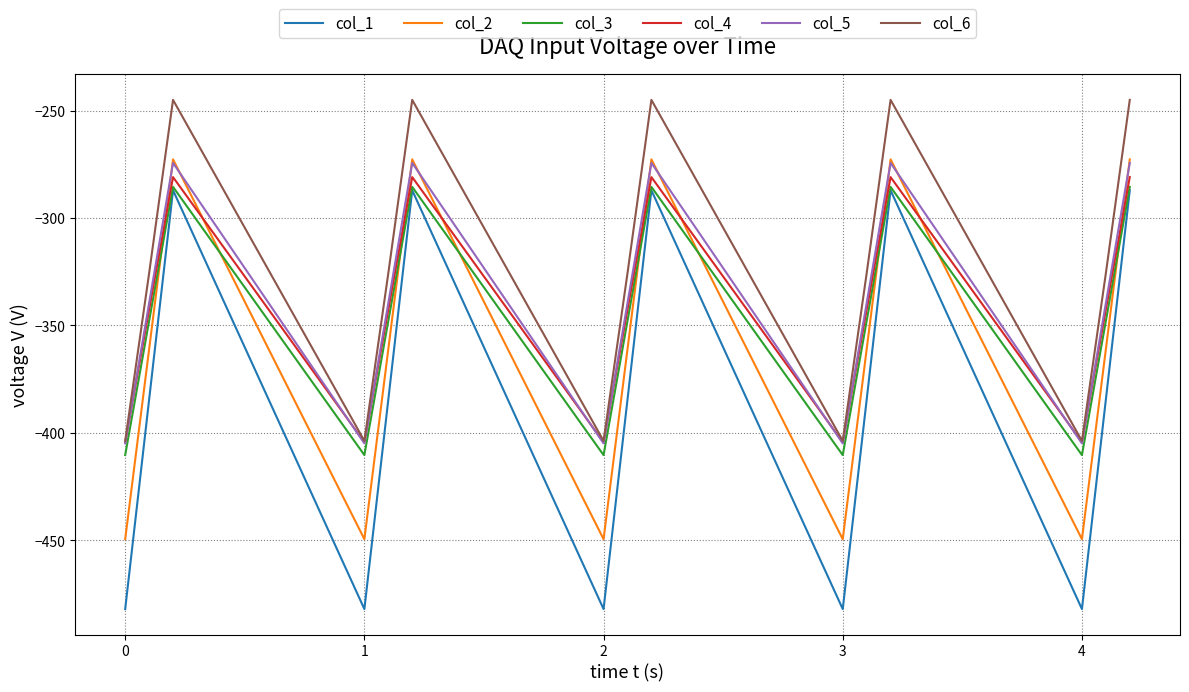

How many lines are shown in the chart?

6